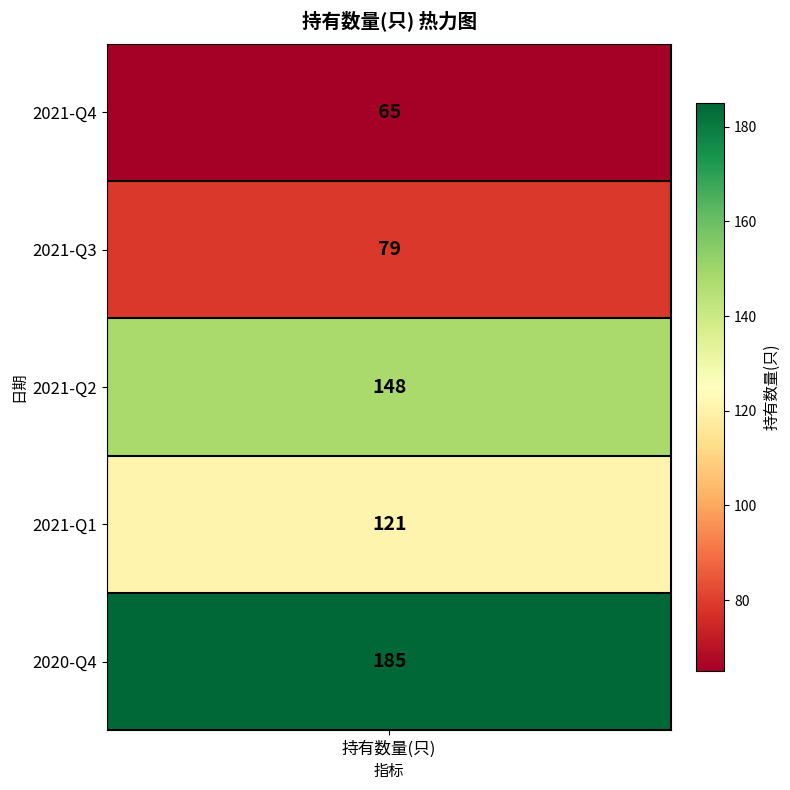

What is the sum of the values at 2021-Q3 and 2021-Q2?

227